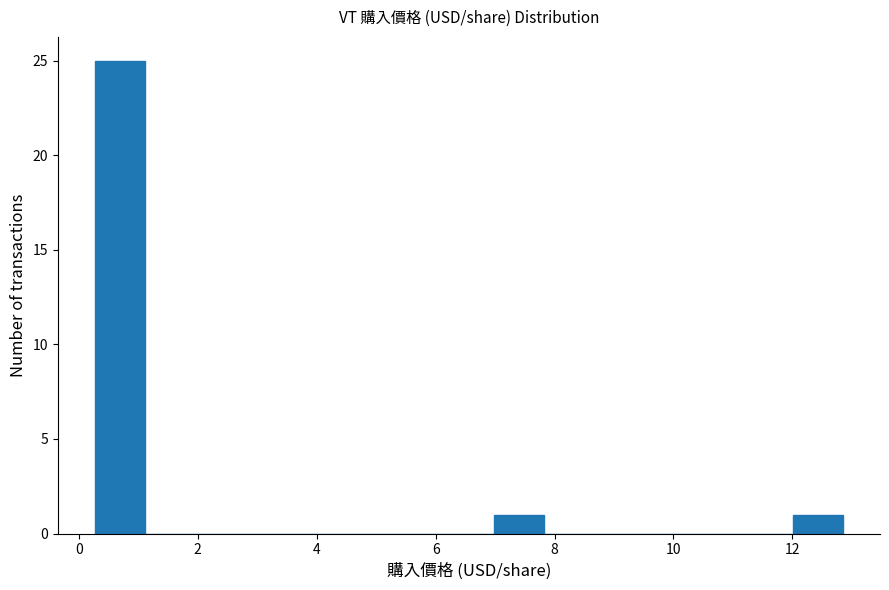

How tall is the bar that spans 12.0 to 12.8 on the x-axis? Neither the bar edges nor the heights are printed on the chart, so give them approximately, as read against the axes.

1